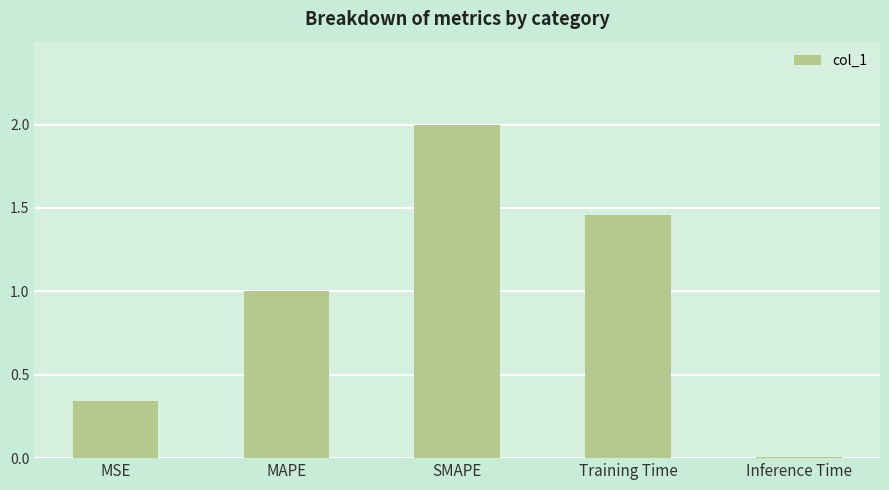

What position from the left is SMAPE?

3